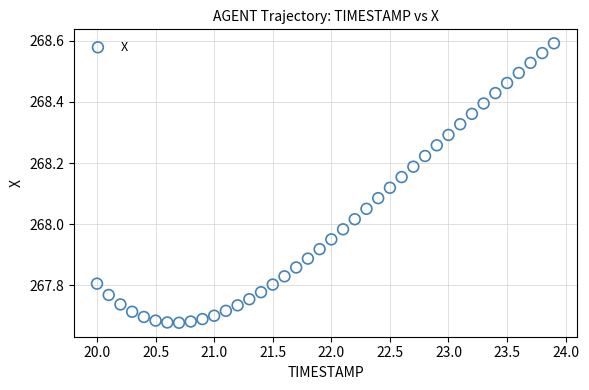

What is the range of Y values (max minus min)?

0.9